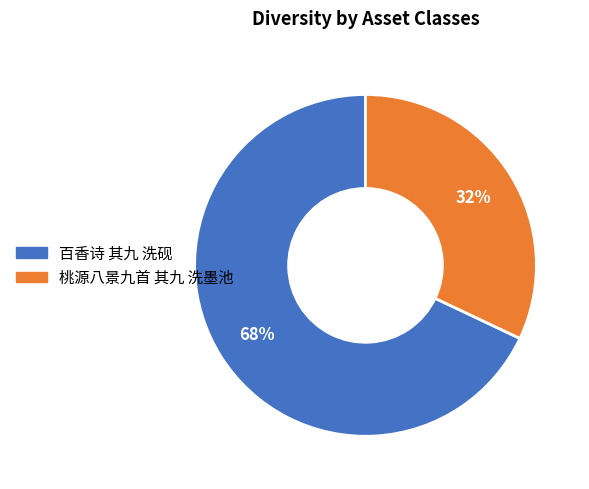

True or false: 桃源八景九首 其九 洗墨池 accounts for 32% of the total.

True